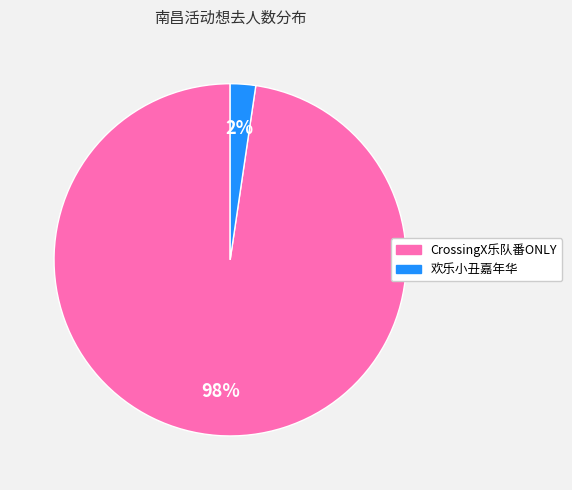

Does any single category account for the majority?

Yes